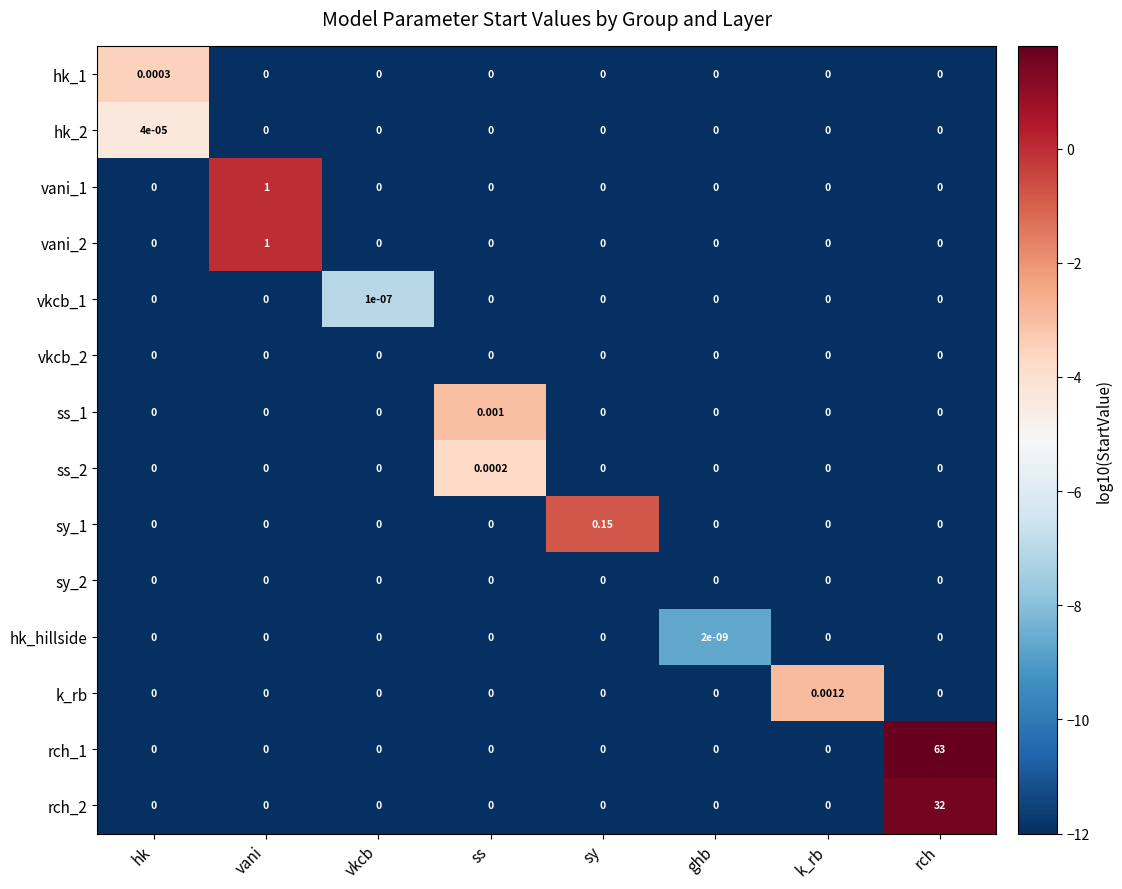

At which label does vani_2 reach its peak?

vani